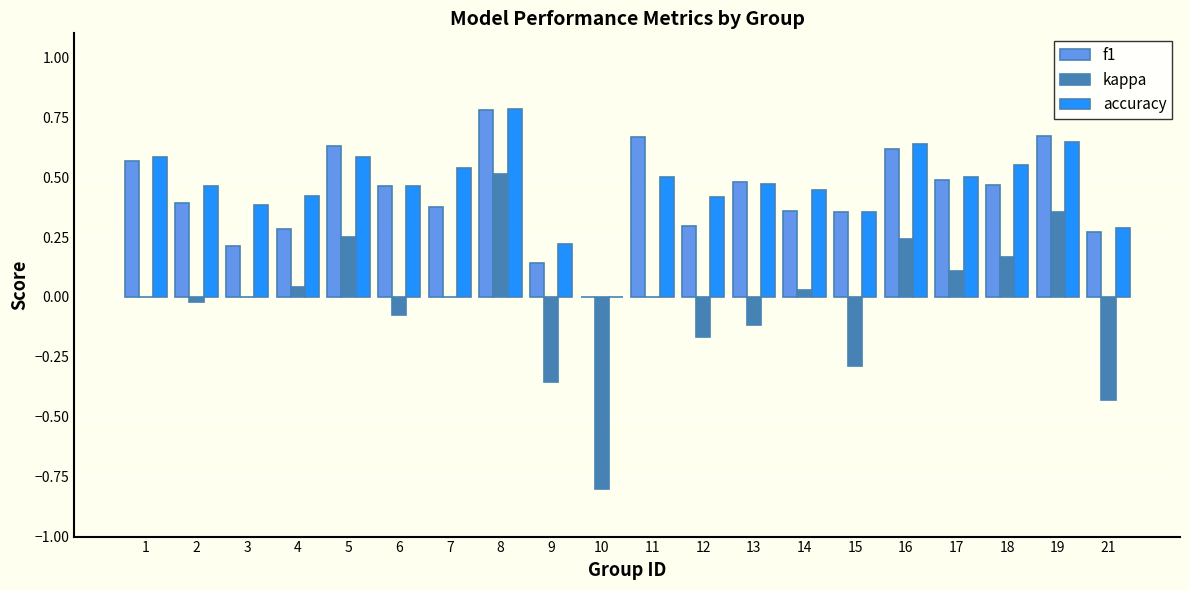

True or false: kappa has a value of 0.4 at 16.

False